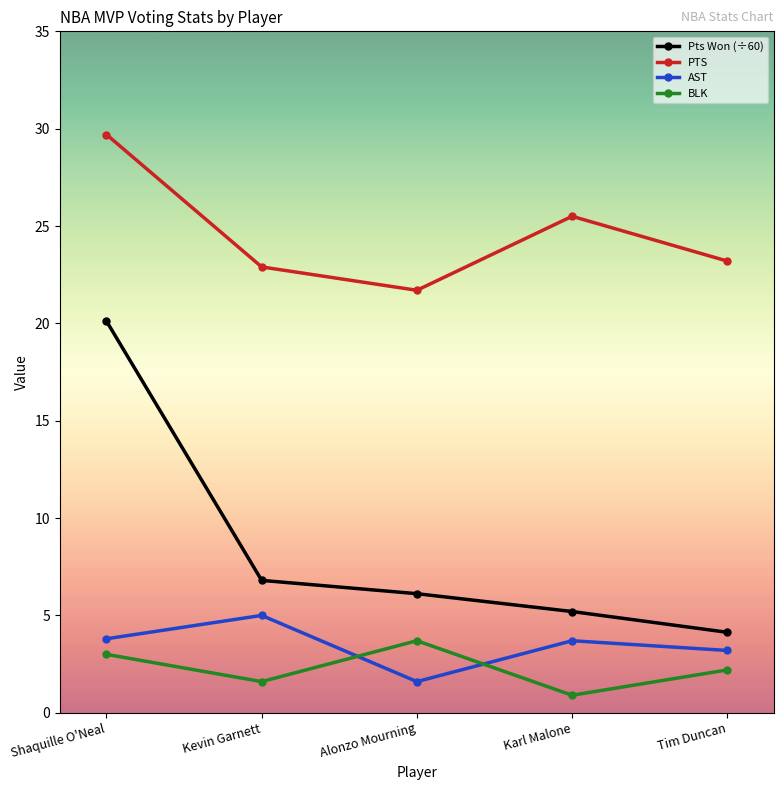

Which series changed the most between Shaquille O'Neal and Karl Malone?

Pts Won (÷60)